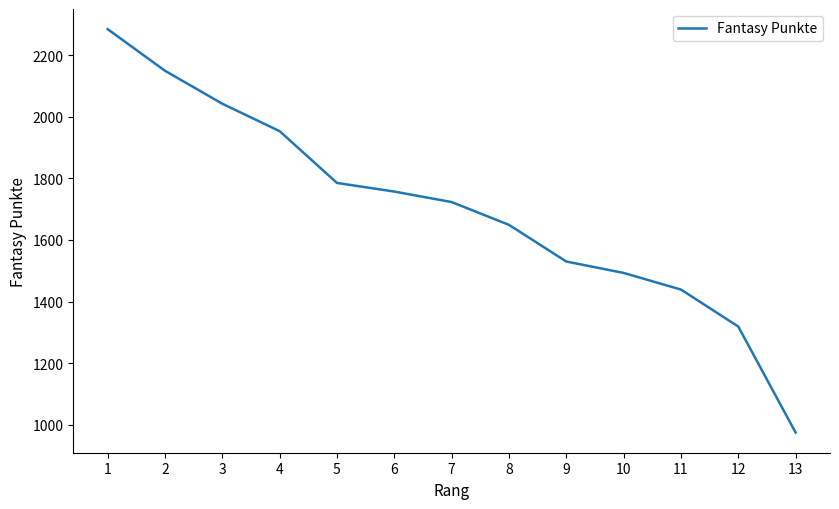

What is the minimum value shown in the chart?

975